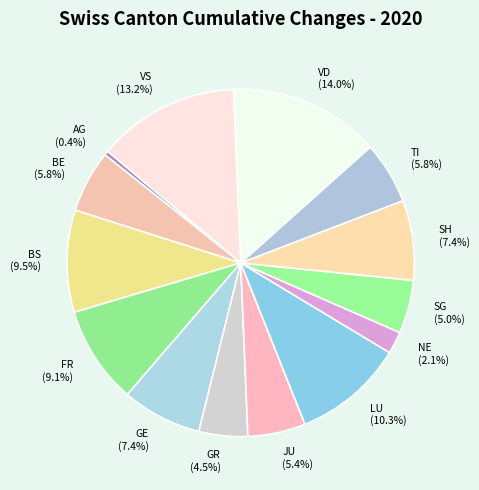

Does any single category account for the majority?

No